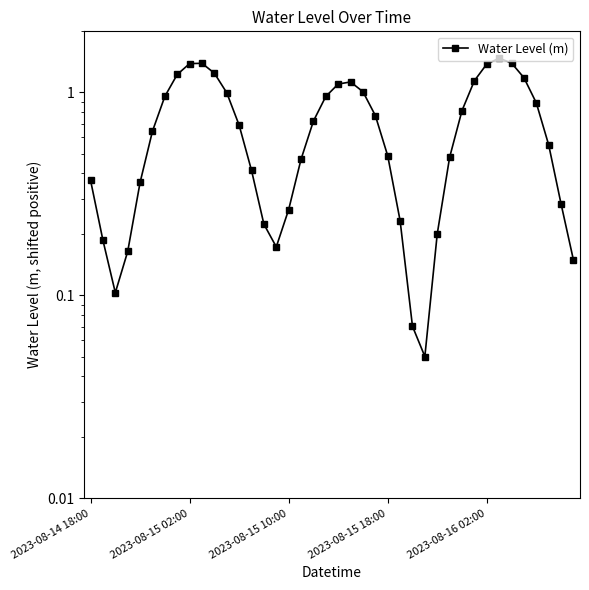

The chart shows a value of 0.6 at 2023-08-15 02:00. True or false?

False